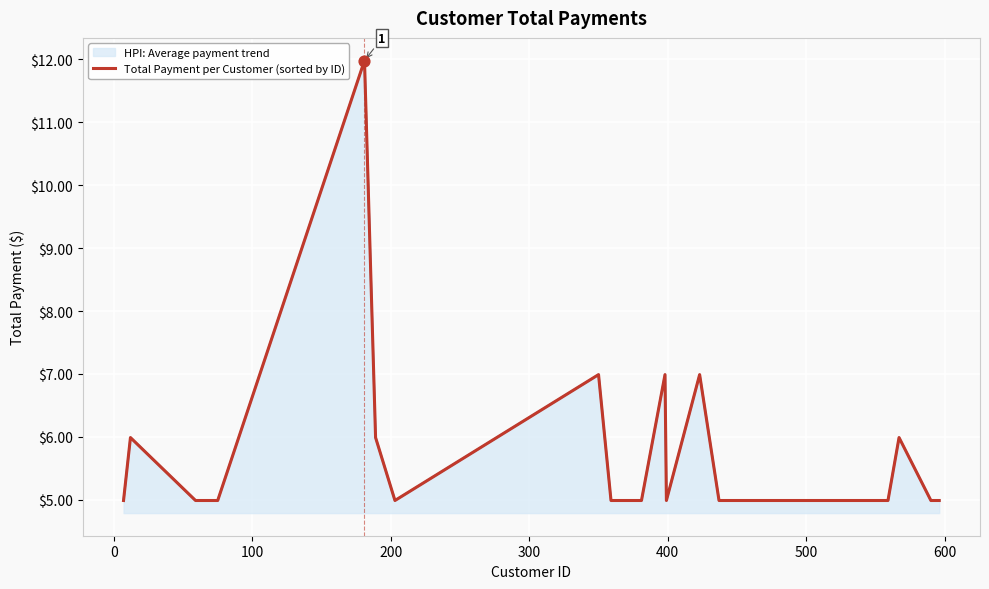

At how many categories does at least one series exceed 11?

1